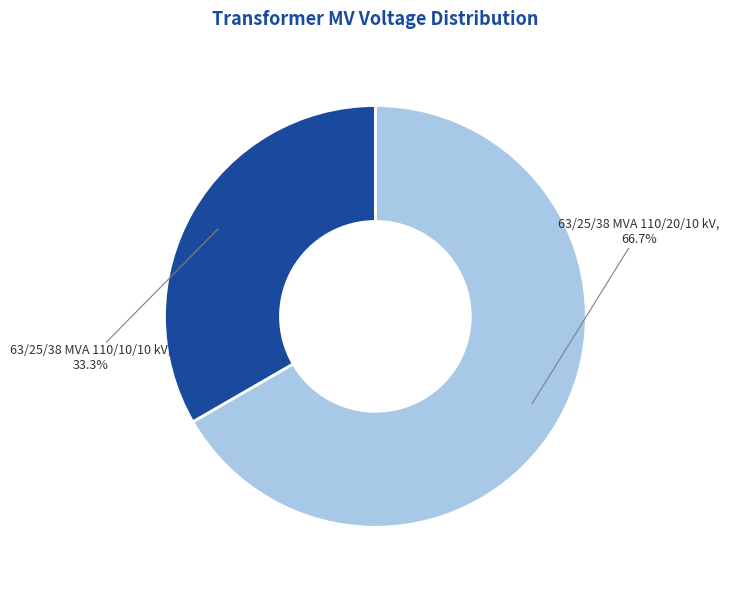

How much of the chart is everything except 63/25/38 MVA 110/10/10 kV?

66.7%